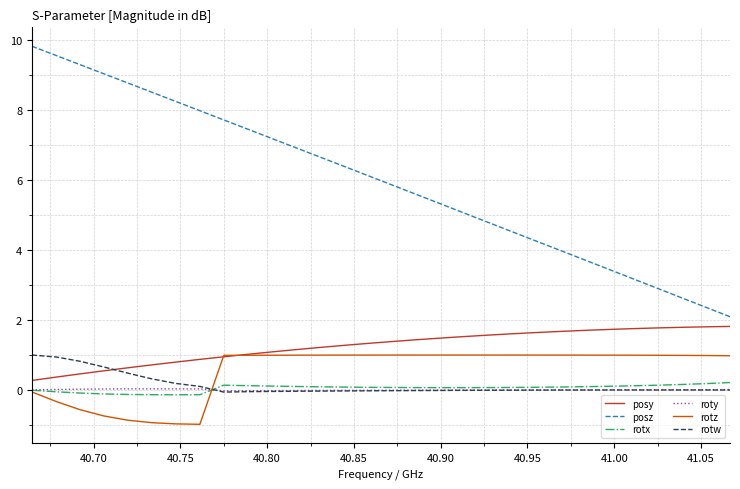

Which series has the largest total across all categories?

posz